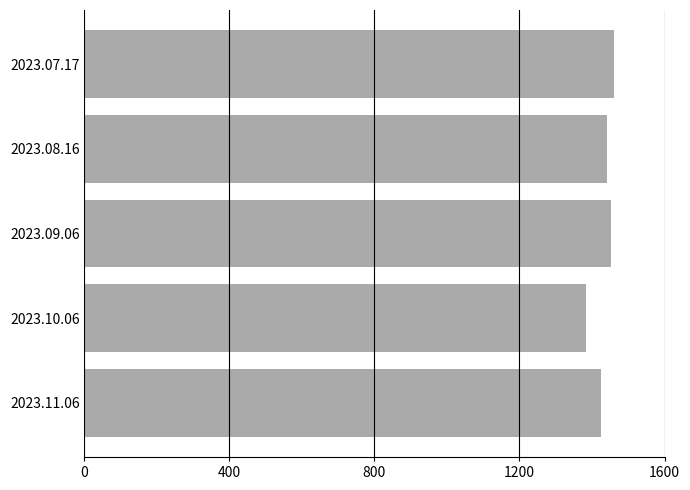

Approximately how many times larger is the value at 2023.07.17 compared to 2023.11.06?

1.0